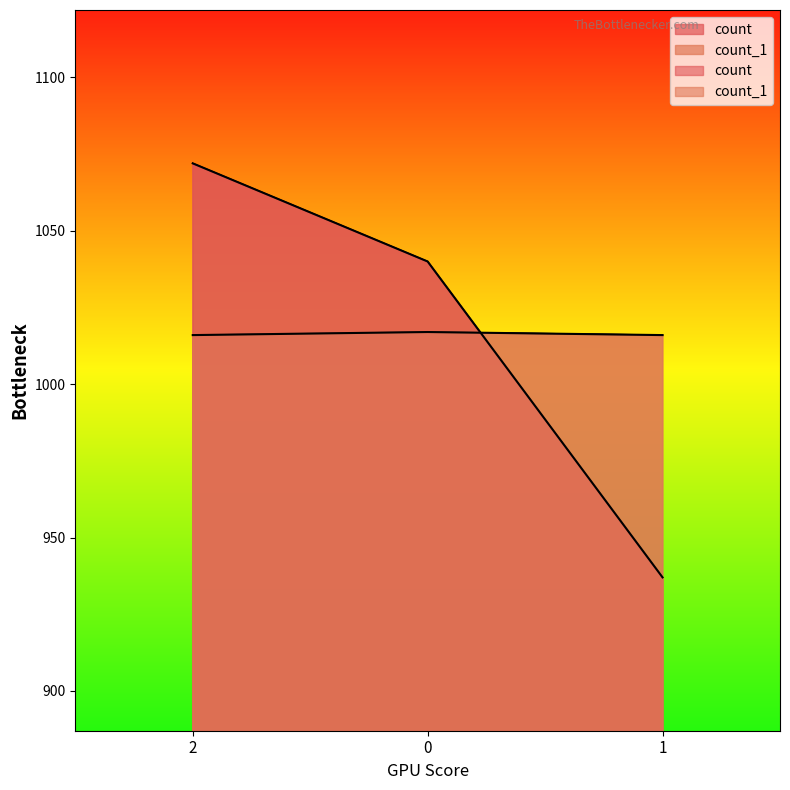

Which series has the largest total across all categories?

count